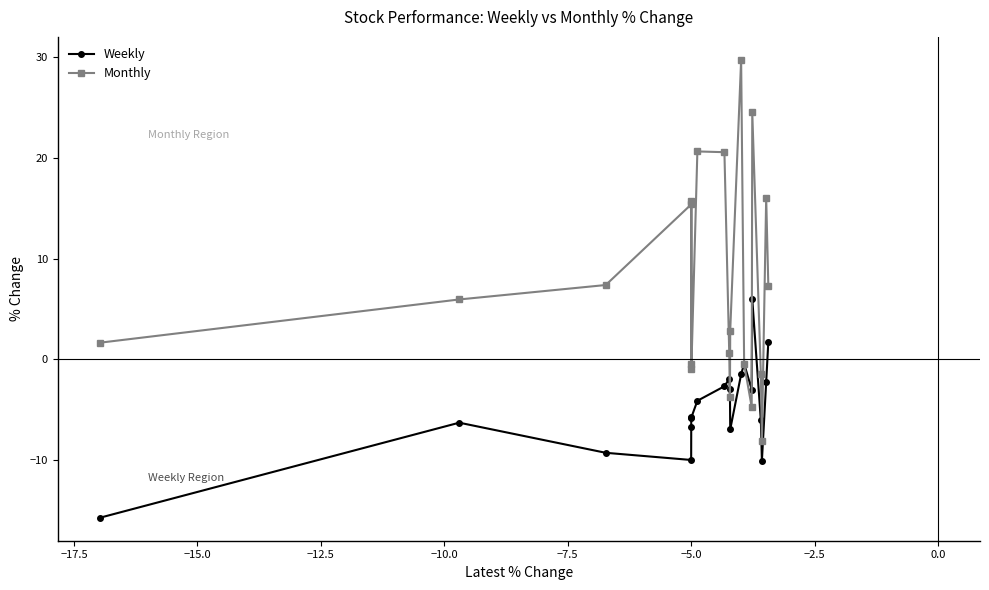

In Monthly, how many points are lower than both neighbors (excluding endpoints)?

5